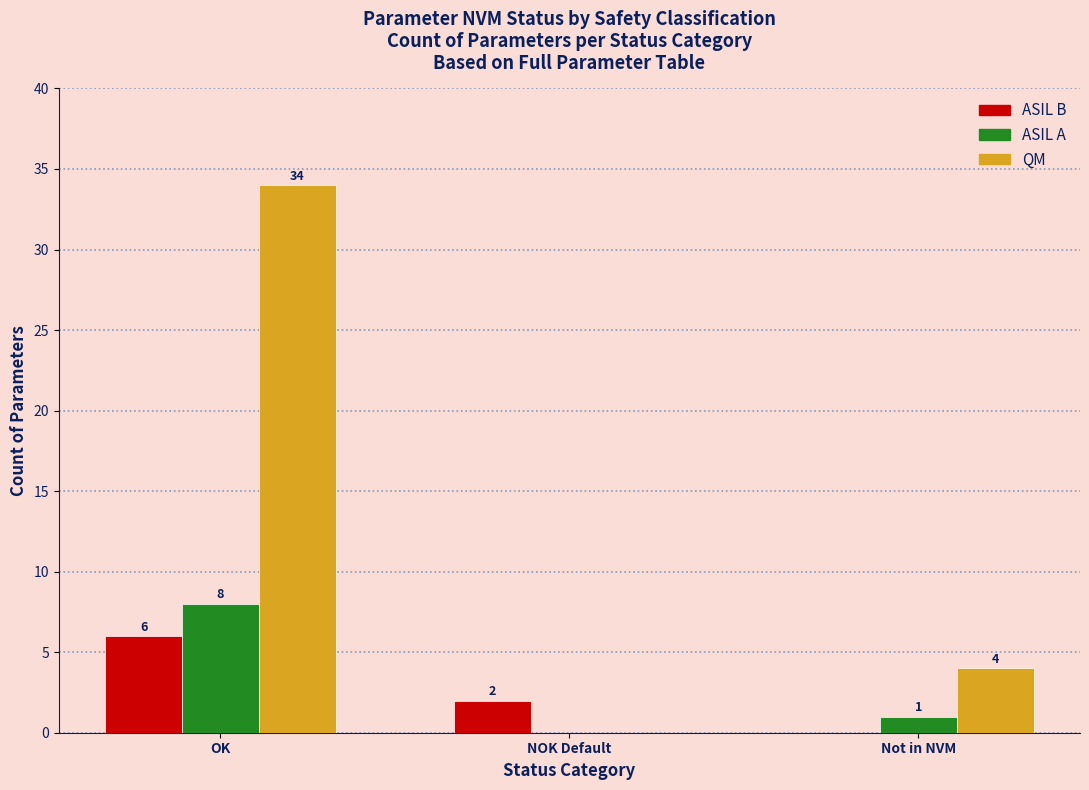

Which category has the highest value across all series?

OK